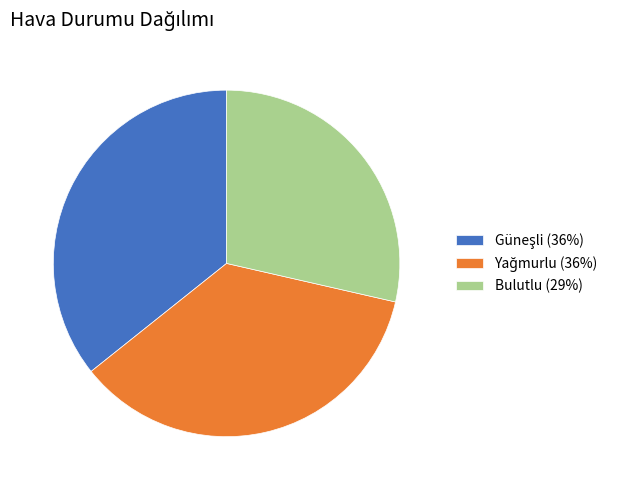

The Bulutlu (29%) slice represents 18% of the pie. True or false?

False